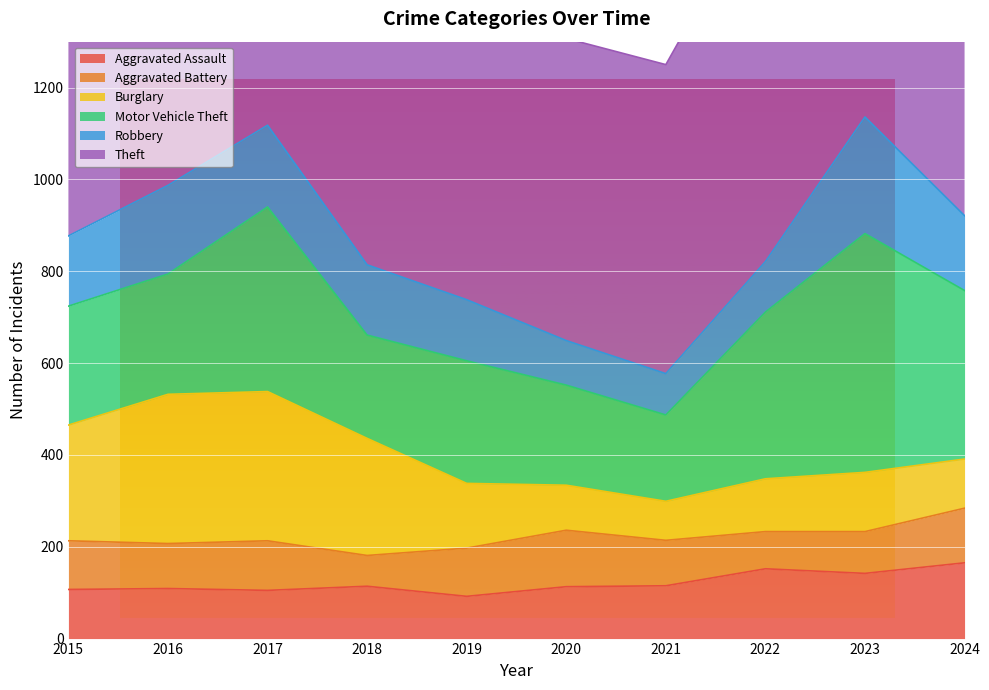

List the series in order of their peak value, lowest first.

Aggravated Battery, Aggravated Assault, Robbery, Burglary, Motor Vehicle Theft, Theft